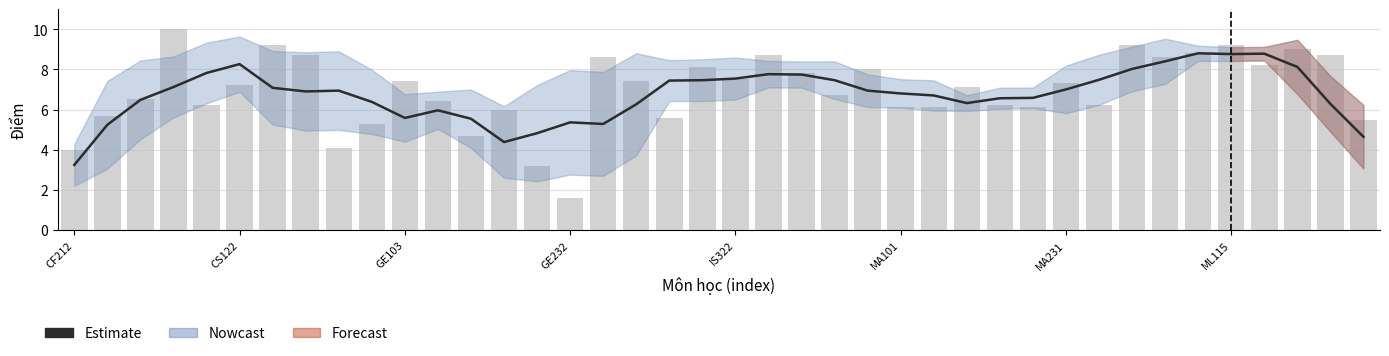

What position from the left is ML115?

36